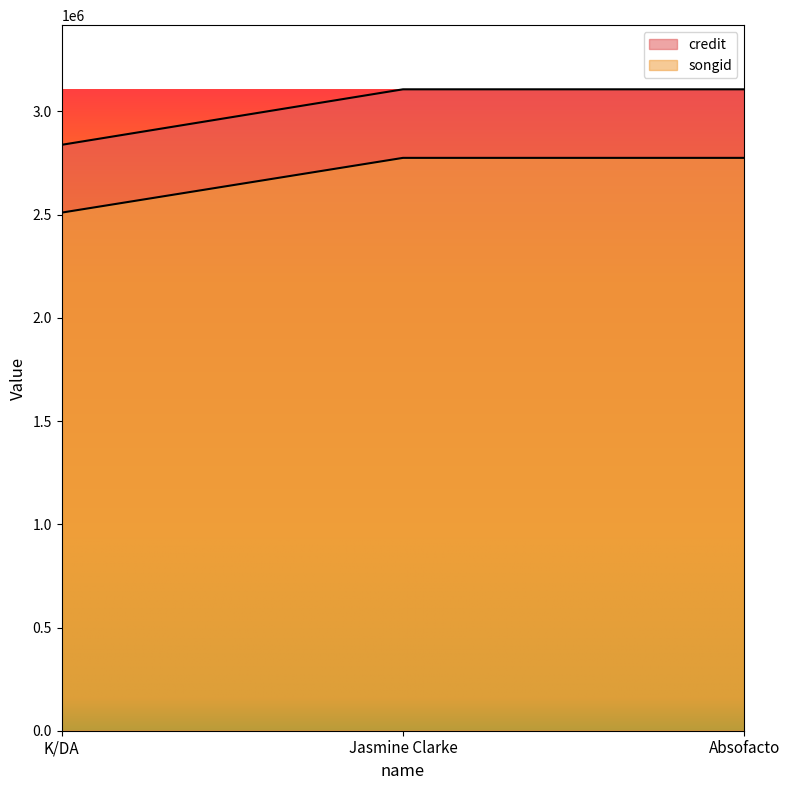

At which label is credit closest to 2972992?

K/DA